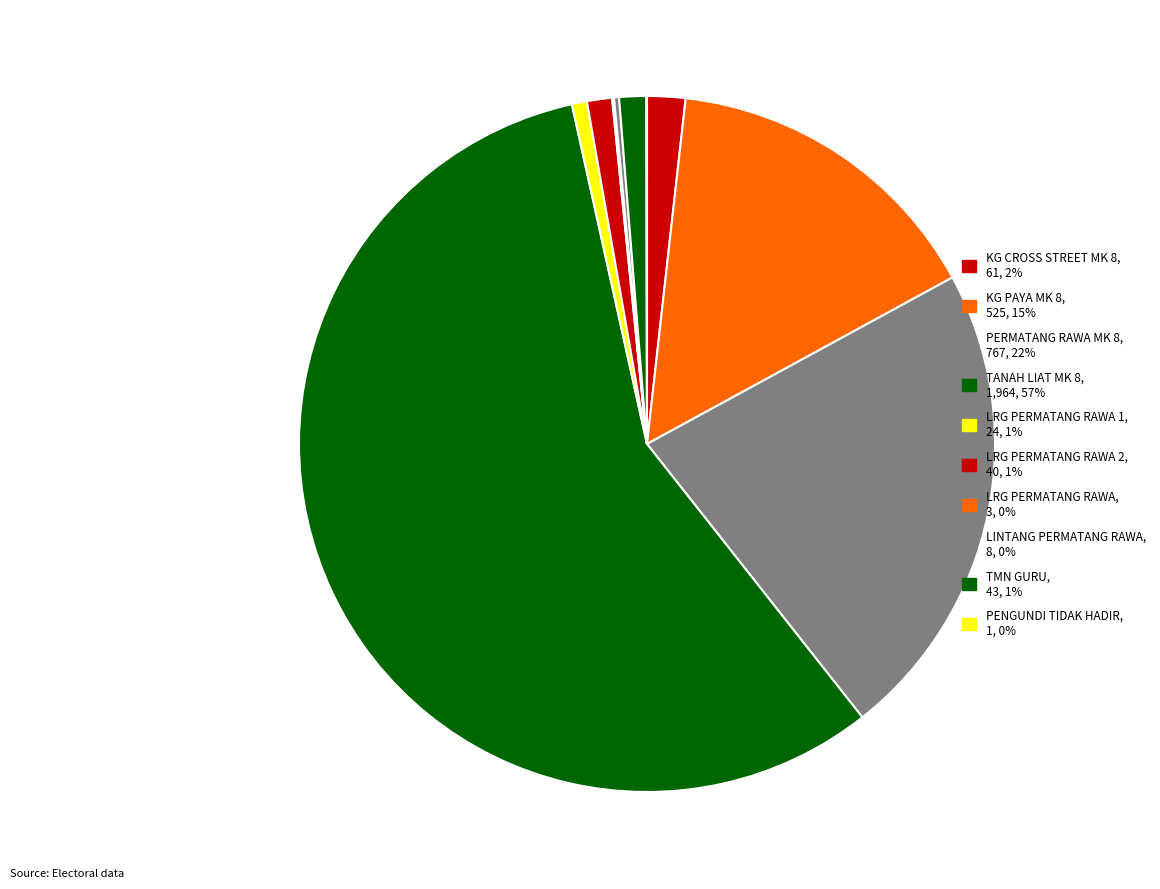

What is the largest slice in the pie chart?

TANAH LIAT MK 8